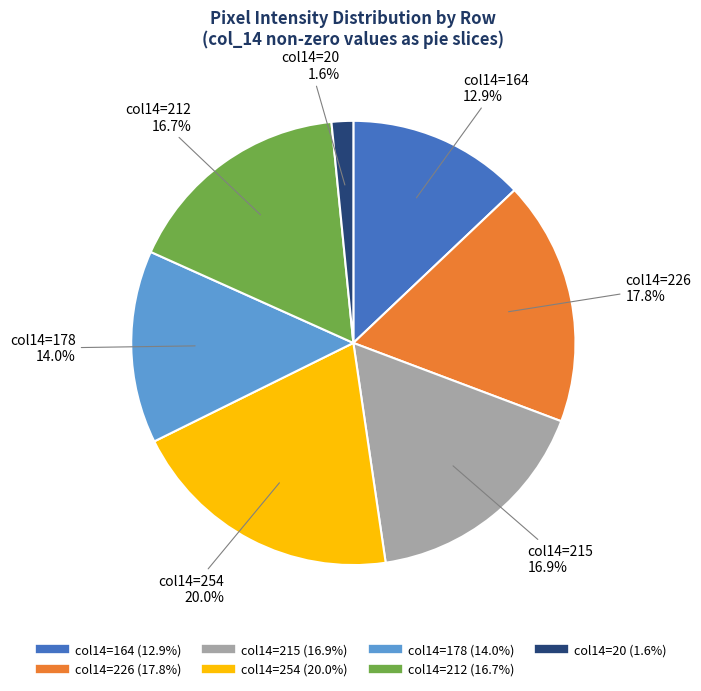

Is there any slice that represents more than half of the pie?

No